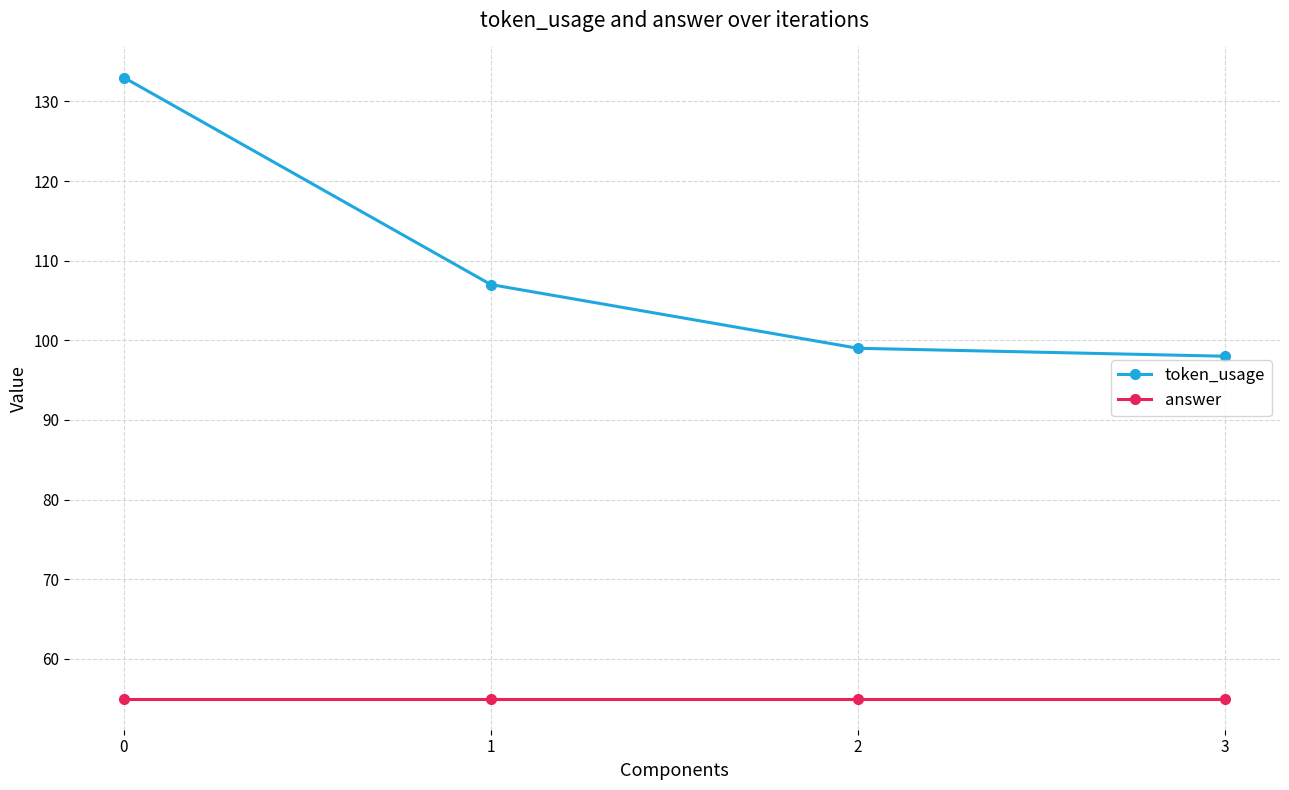

Is the value of answer at 0 greater than the value of token_usage at 2?

No